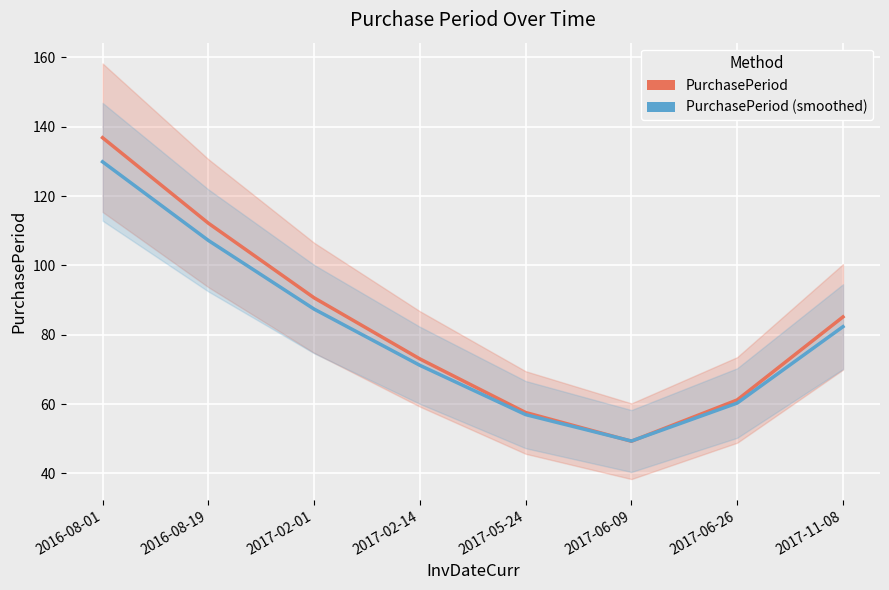

At how many categories does at least one series exceed 49?

8